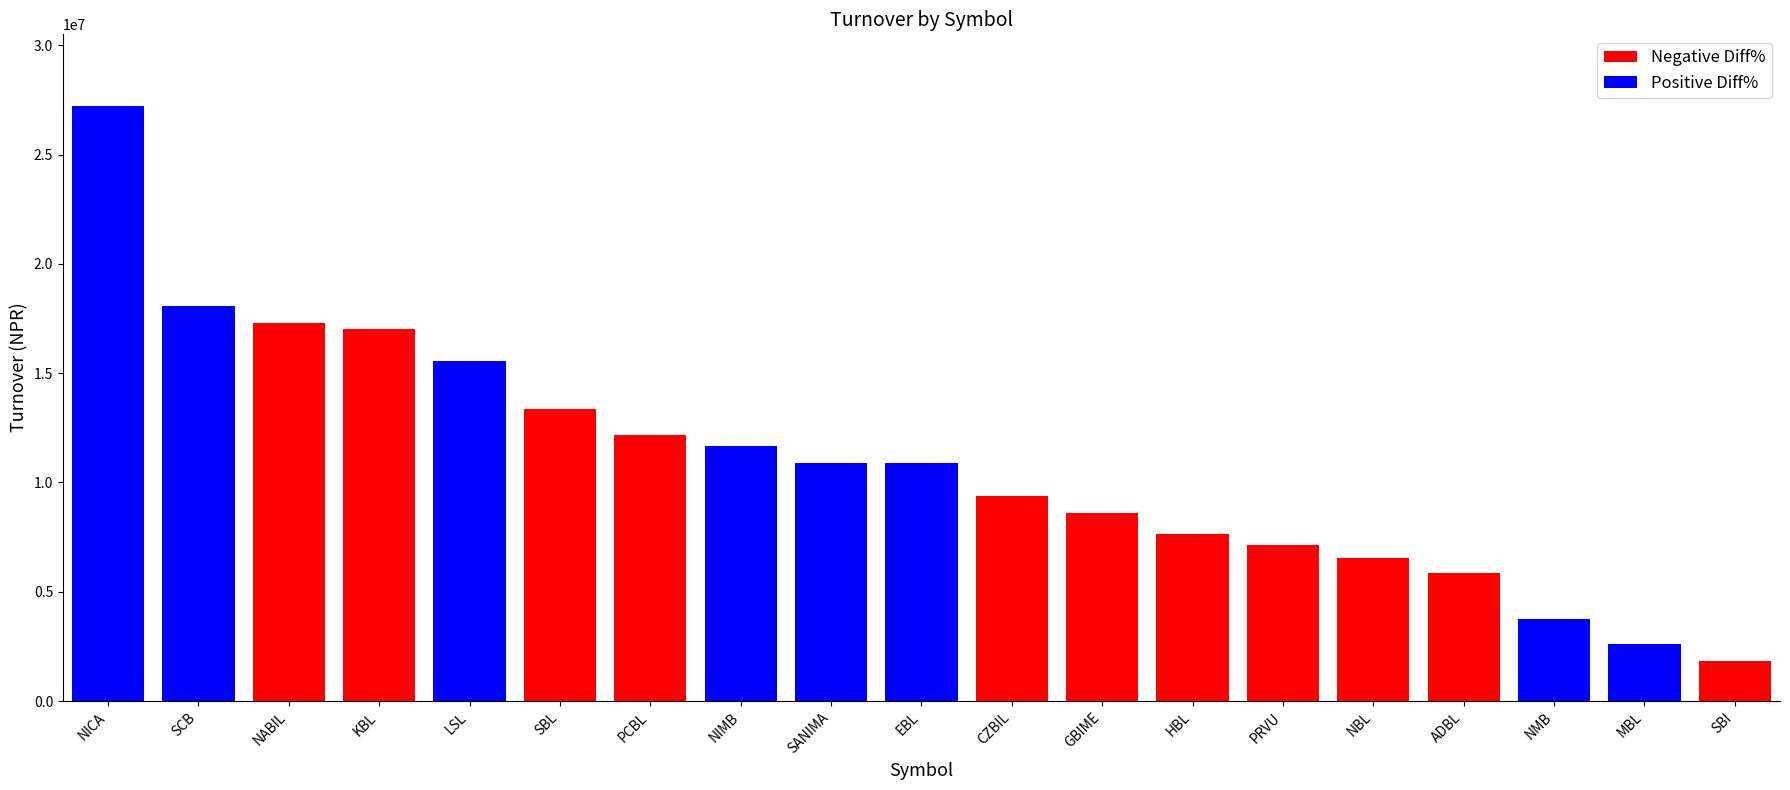

What is the label of the 11th bar from the right?

SANIMA